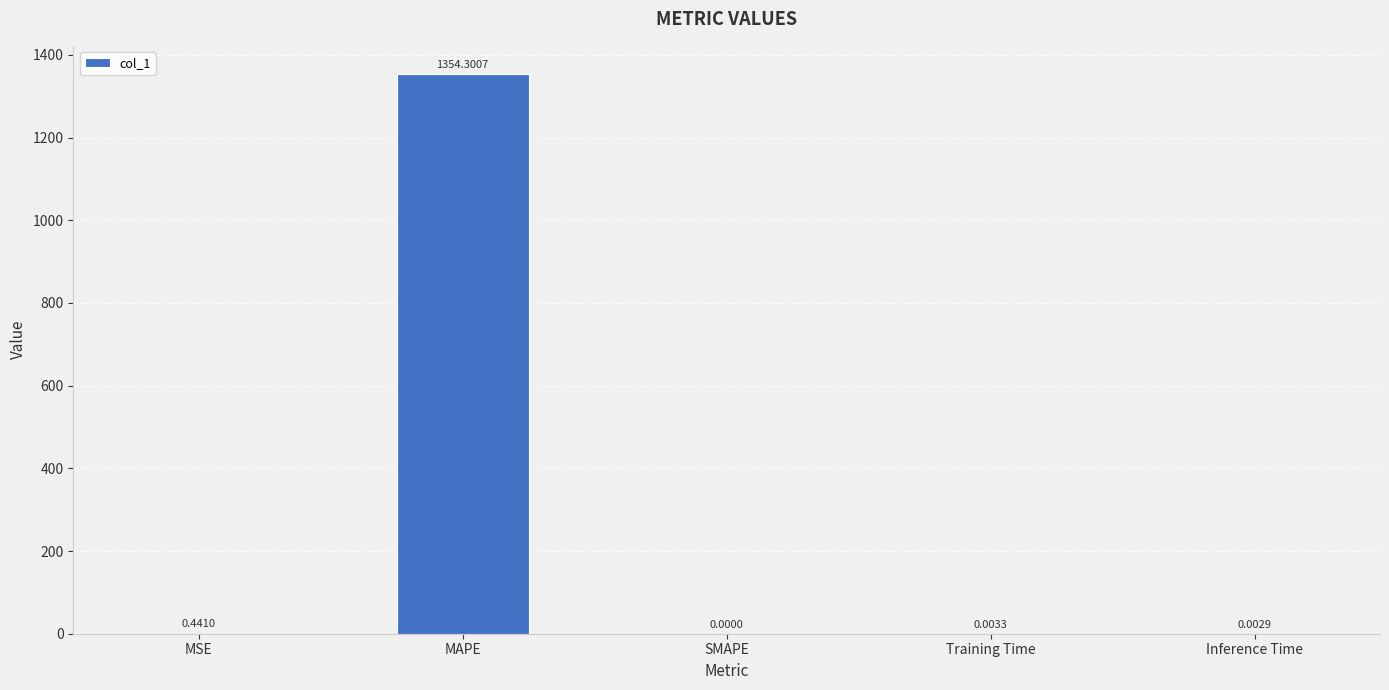

Which has a higher value, Inference Time or Training Time?

Training Time